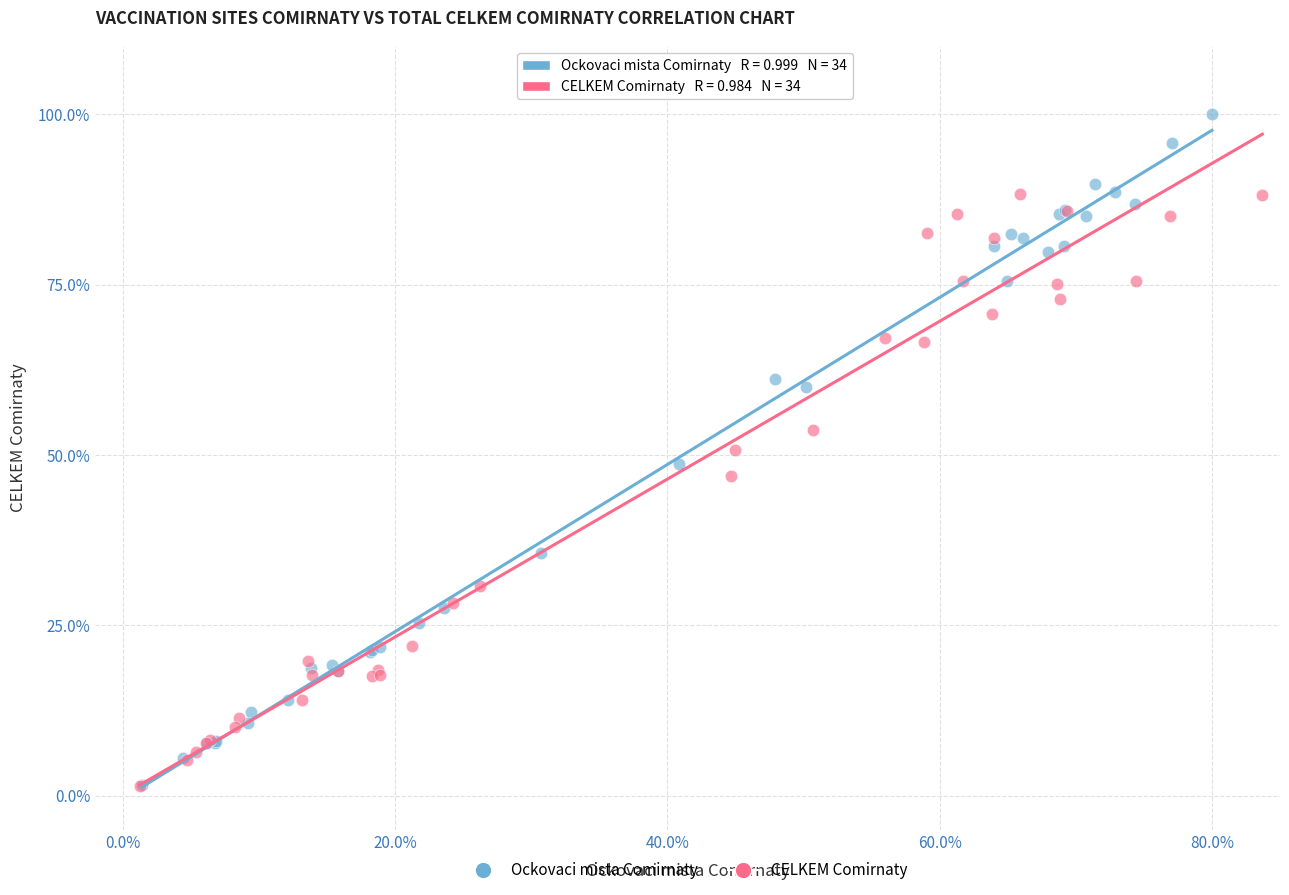

Which series has the widest spread of Y values?

Ockovaci mista Comirnaty